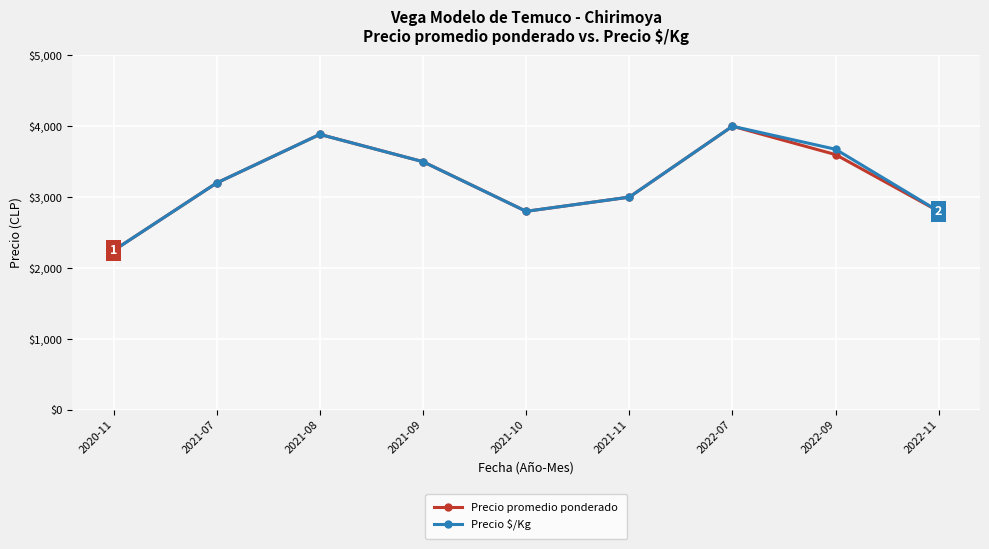

How many lines are shown in the chart?

2